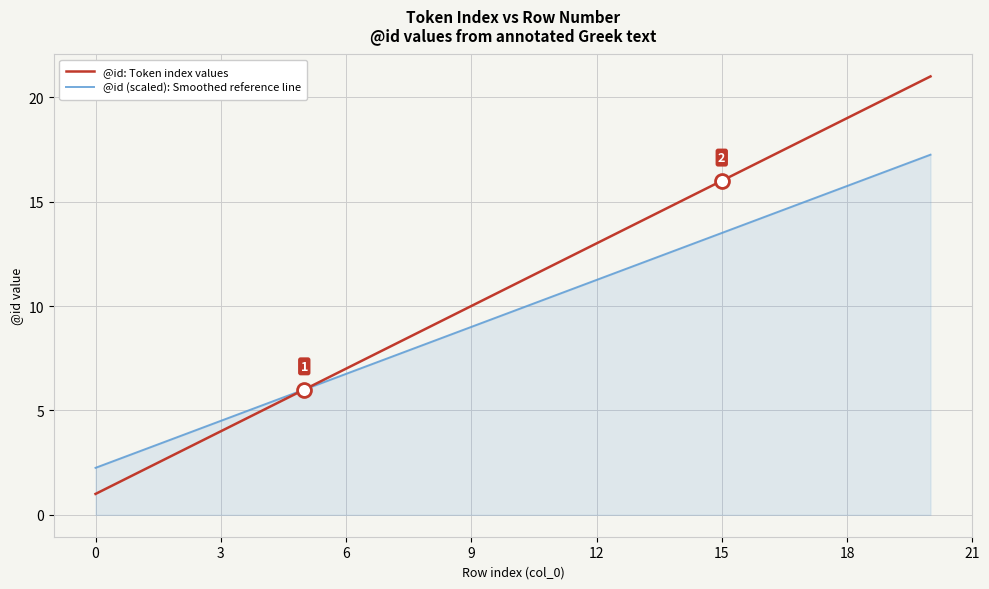

Rank the series by their average value, from highest to lowest.

@id: Token index values, @id (scaled): Smoothed reference line